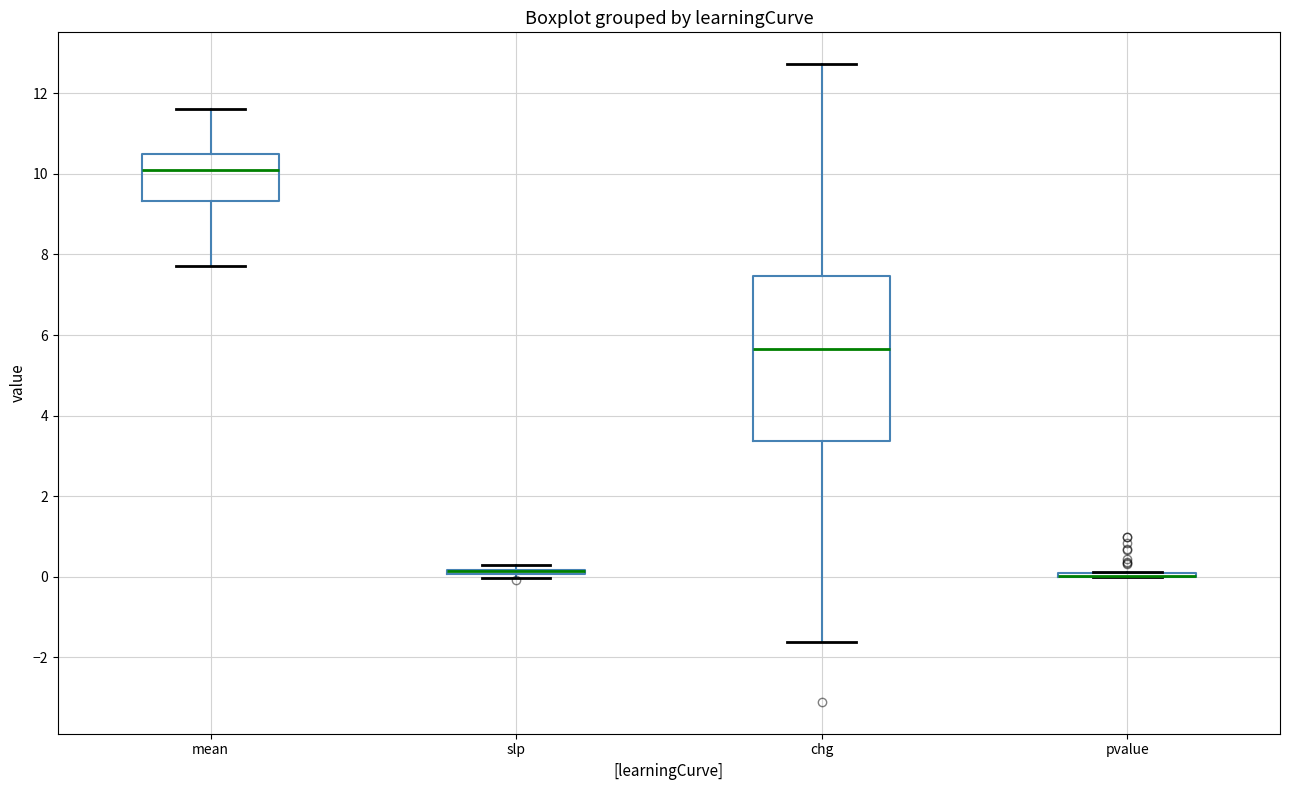

Comparing the boxes themselves (not the whiskers), which one is the tallest?

chg